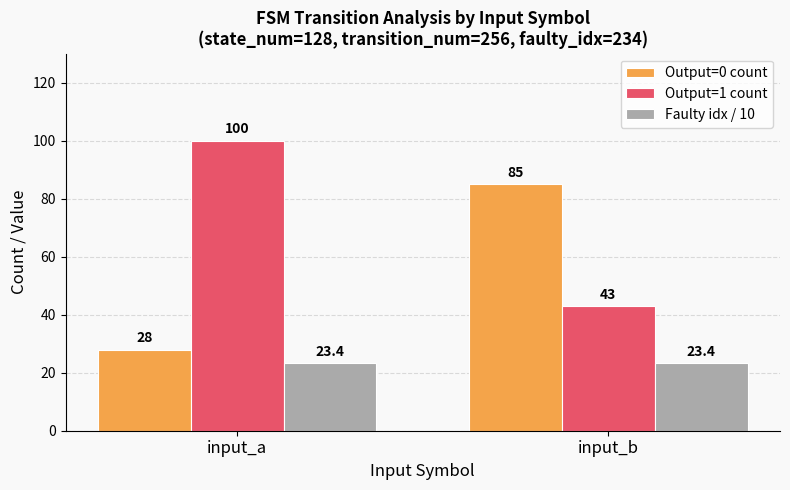

Reading left to right, list all the values displayed in this chart.

Output=0 count: 28.0	85.0
Output=1 count: 100.0	43.0
Faulty idx / 10: 23.4	23.4